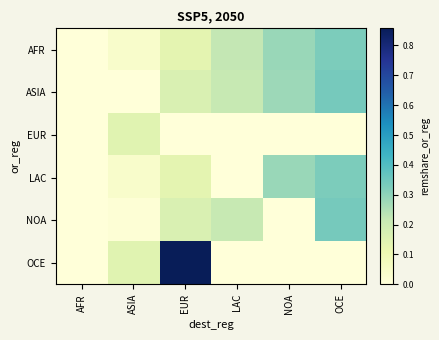

Reading left to right, transcribe all the data shown in this chart.

AFR: AFR=0.0	ASIA=0.0	EUR=0.1	LAC=0.2	NOA=0.3	OCE=0.3
ASIA: AFR=0.0	ASIA=0.0	EUR=0.2	LAC=0.2	NOA=0.3	OCE=0.3
EUR: AFR=0.0	ASIA=0.1	EUR=0.0	LAC=0.0	NOA=0.0	OCE=0.0
LAC: AFR=0.0	ASIA=0.0	EUR=0.1	LAC=0.0	NOA=0.3	OCE=0.3
NOA: AFR=0.0	ASIA=0.0	EUR=0.2	LAC=0.2	NOA=0.0	OCE=0.3
OCE: AFR=0.0	ASIA=0.1	EUR=0.9	LAC=0.0	NOA=0.0	OCE=0.0